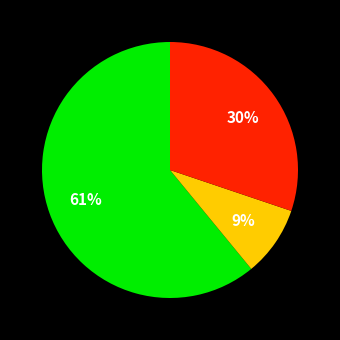

To the nearest percent, what is the average slice percentage?

33%